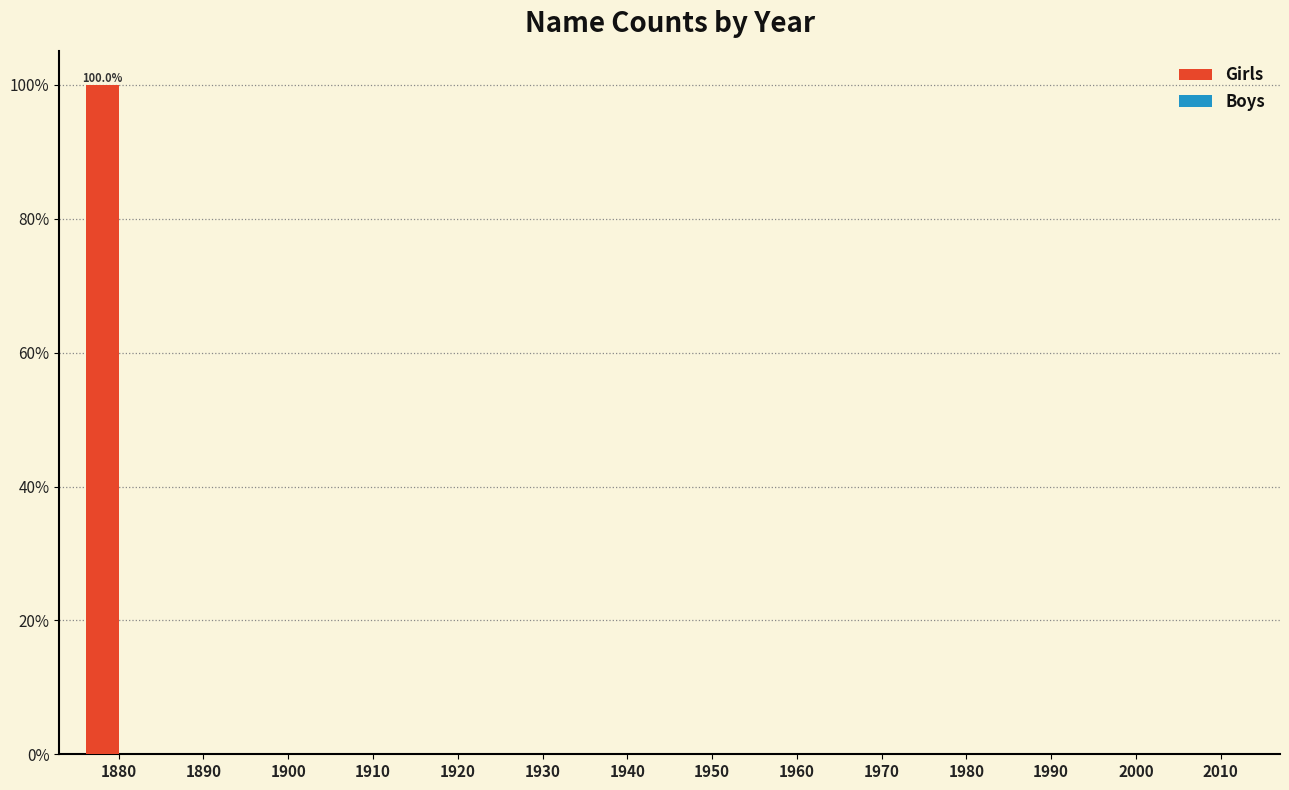

Reading right to left, list all the values displayed in this chart.

2010=0	2000=0	1990=0	1980=0	1970=0	1960=0	1950=0	1940=0	1930=0	1920=0	1910=0	1900=0	1890=0	1880=100